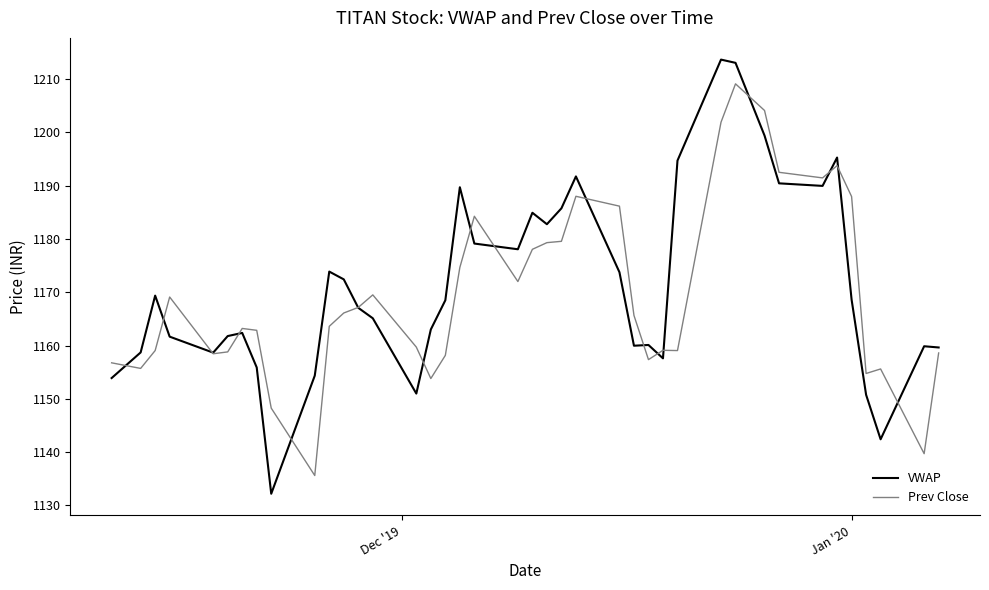

What is the highest value of the VWAP series?

1213.7